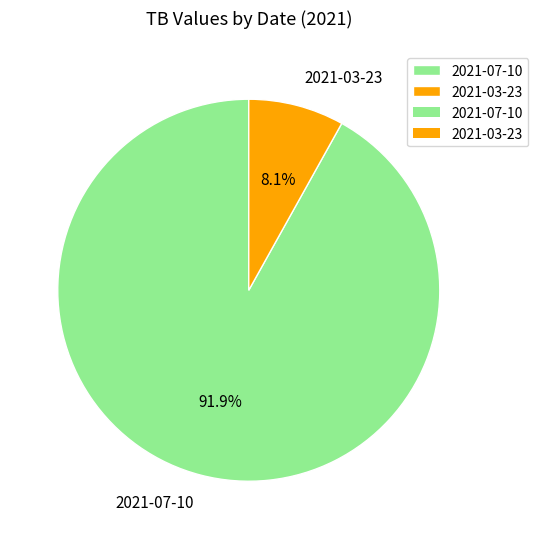

Rank the categories by value from lowest to highest.

2021-03-23, 2021-07-10